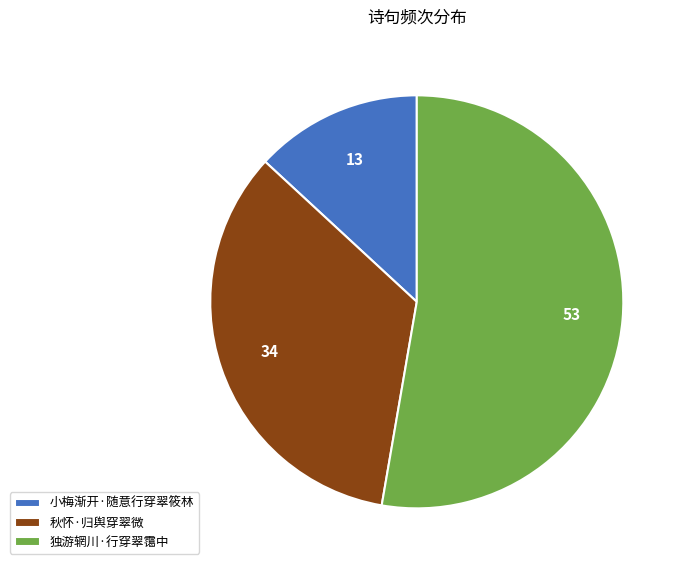

Which slice represents more than half of the pie?

独游辋川·行穿翠霭中